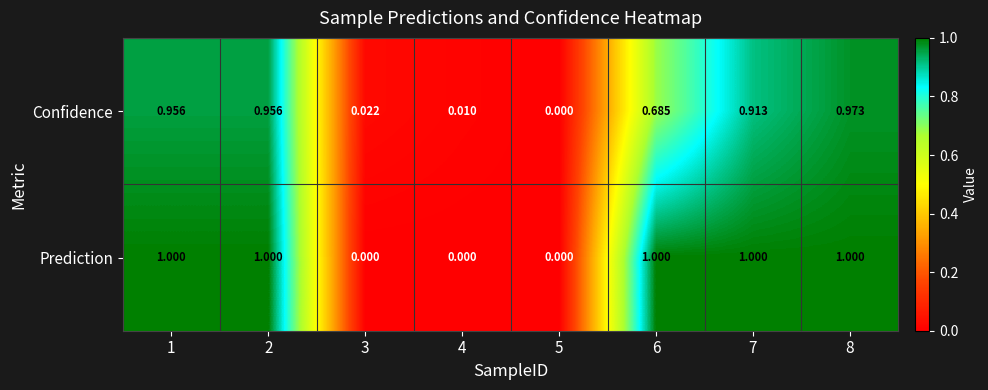

At which category is the sum across all series the highest?

8